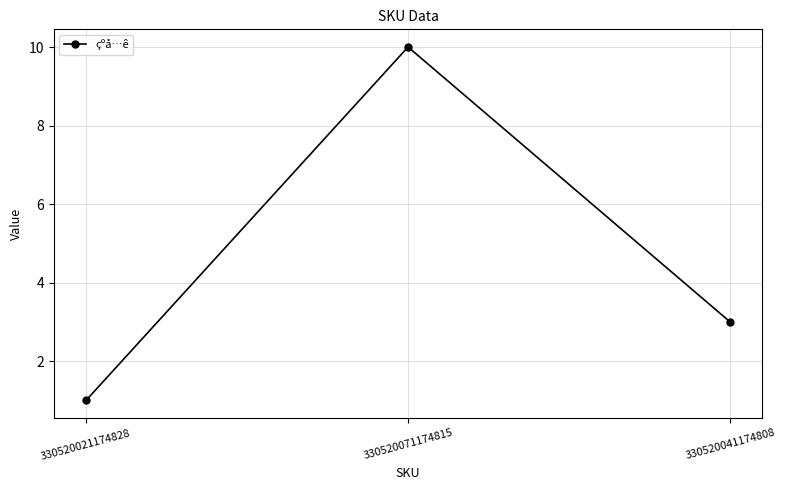

Count the number of data series in this chart.

1